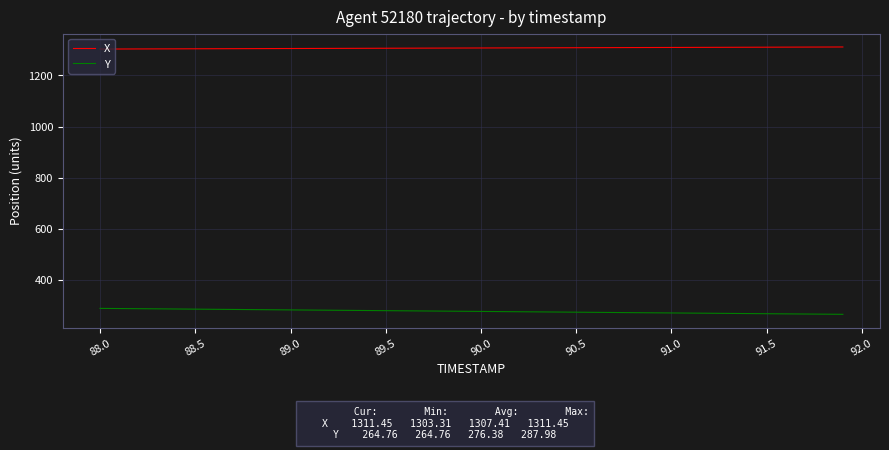

True or false: Y and X intersect in this chart.

False